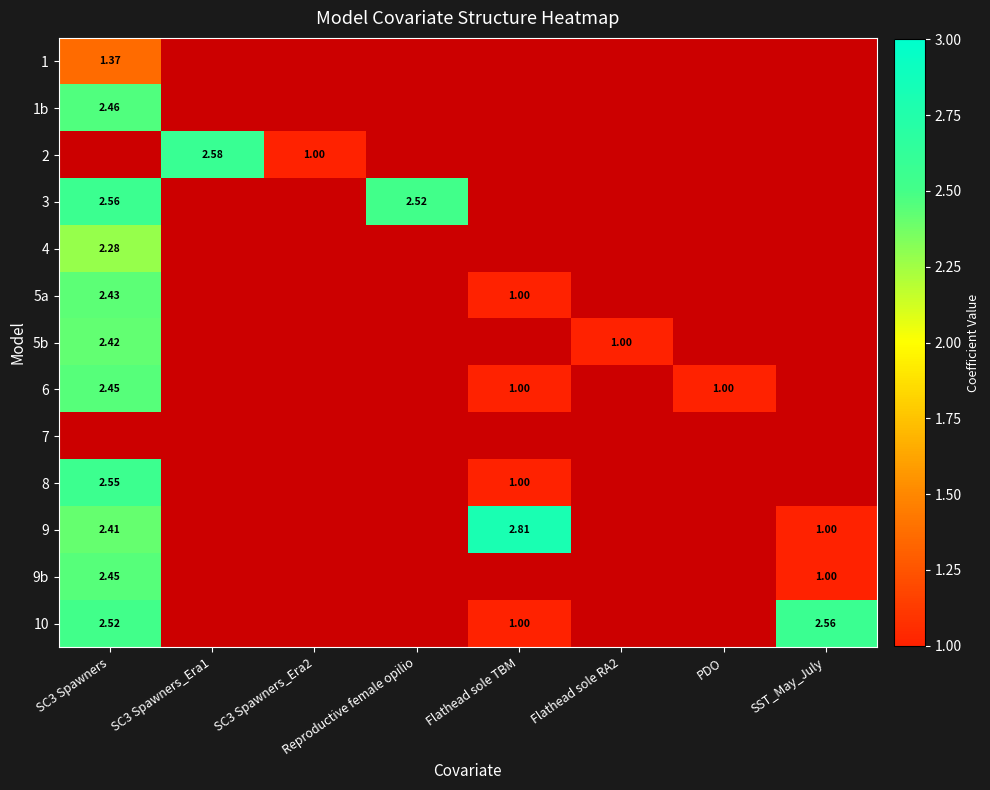

Is the value of 1b at SC3 Spawners greater than the value of 2 at SC3 Spawners_Era1?

No